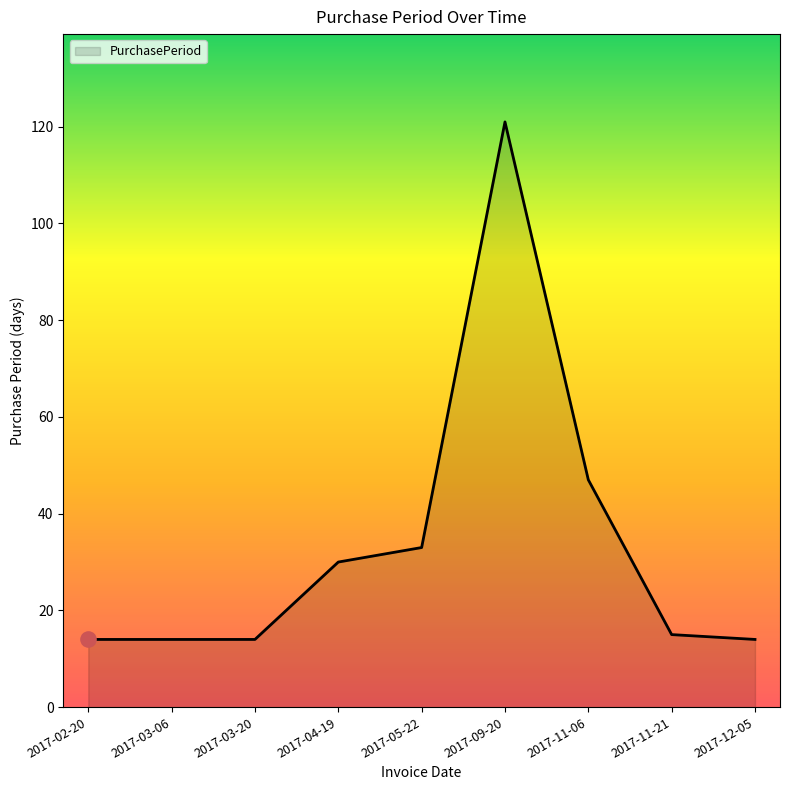

Which has a higher value, 2017-05-22 or 2017-02-20?

2017-05-22